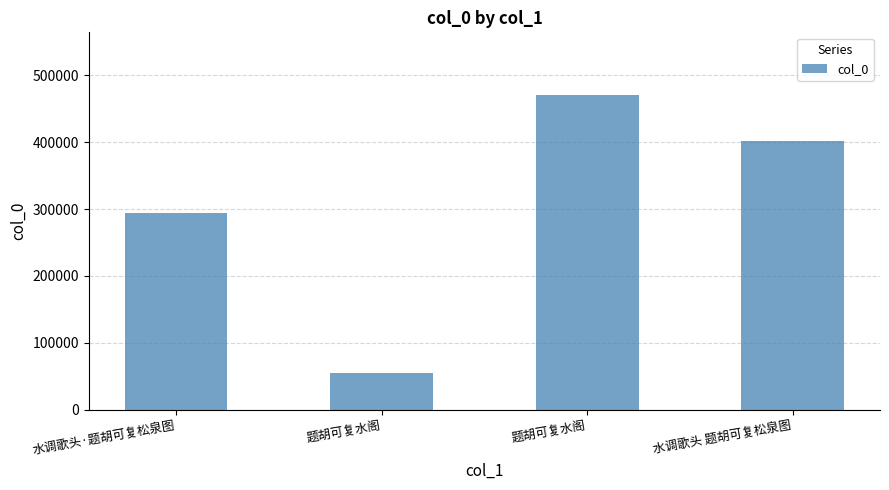

How many distinct data groups are displayed?

1